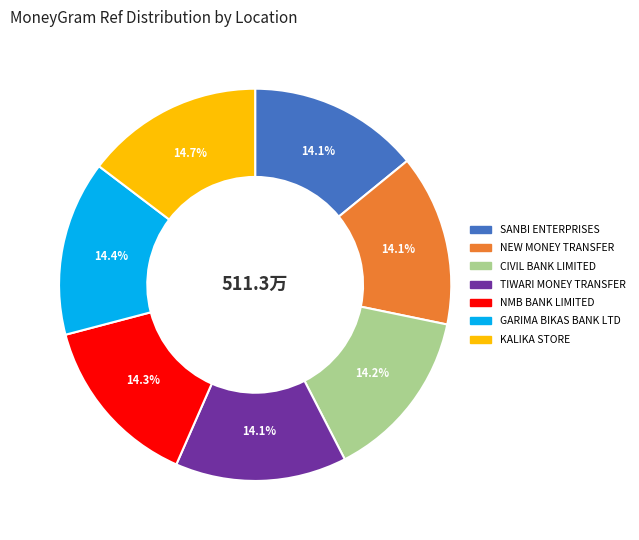

Is there a majority slice in this chart?

No